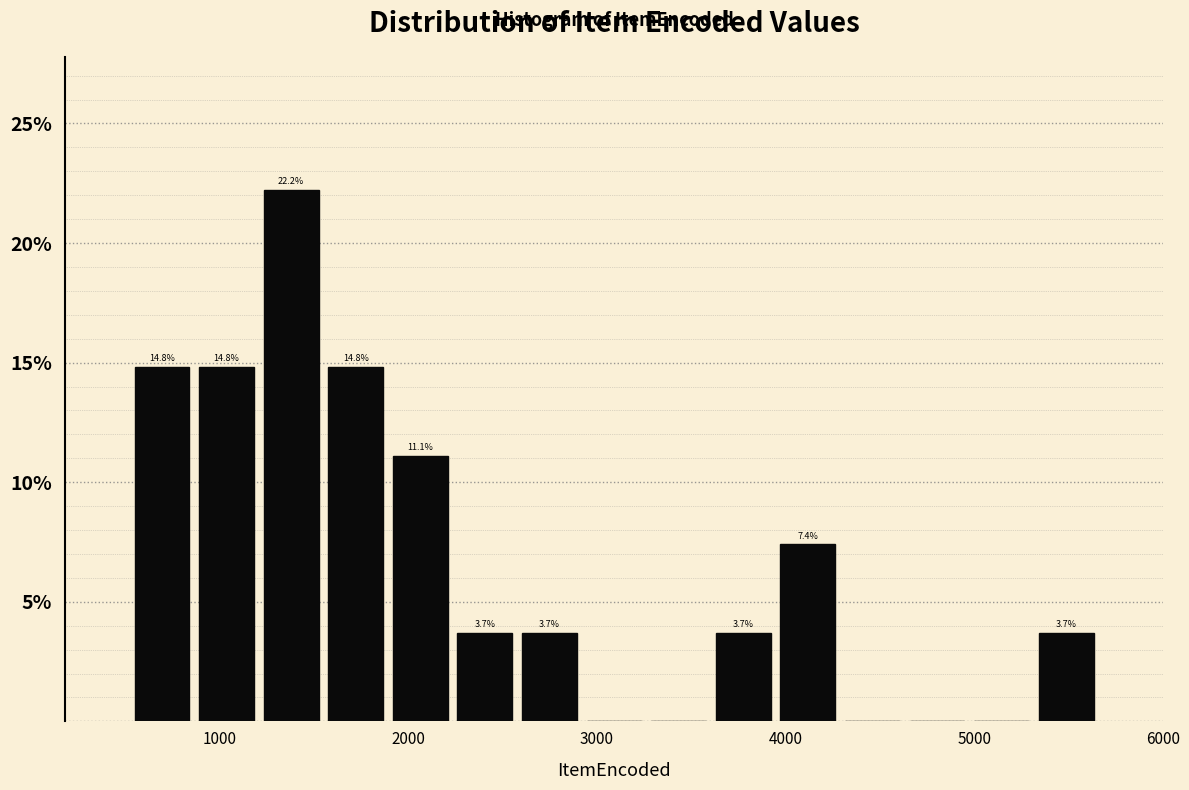

Read against the x-axis, roughly where is the centre of the tallest bar?

1400